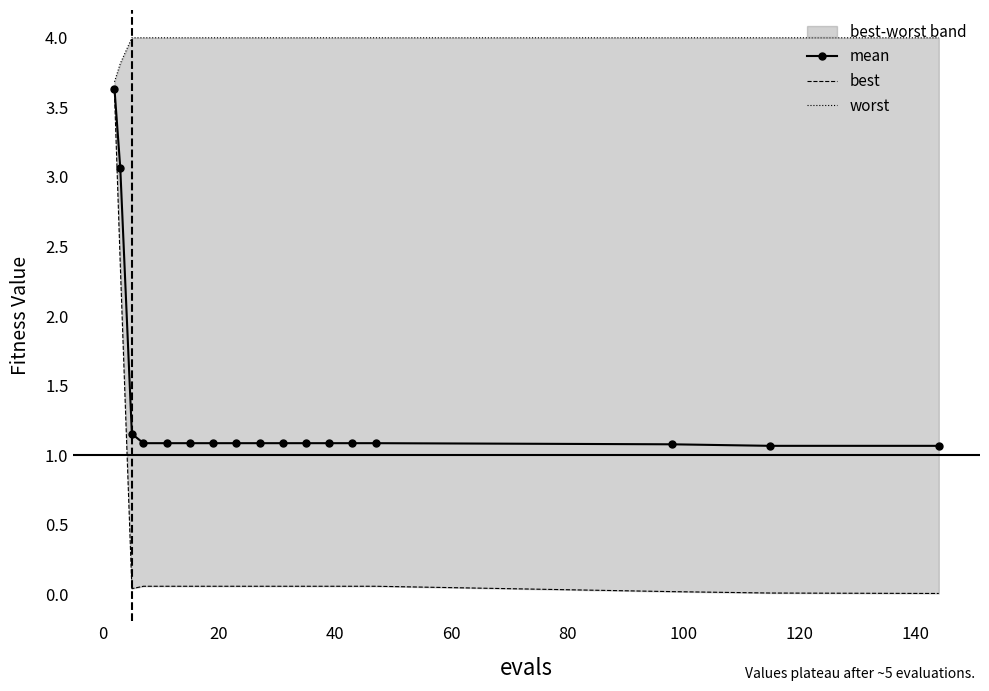

What is the value of the mean point at the 16th from the left?

1.1